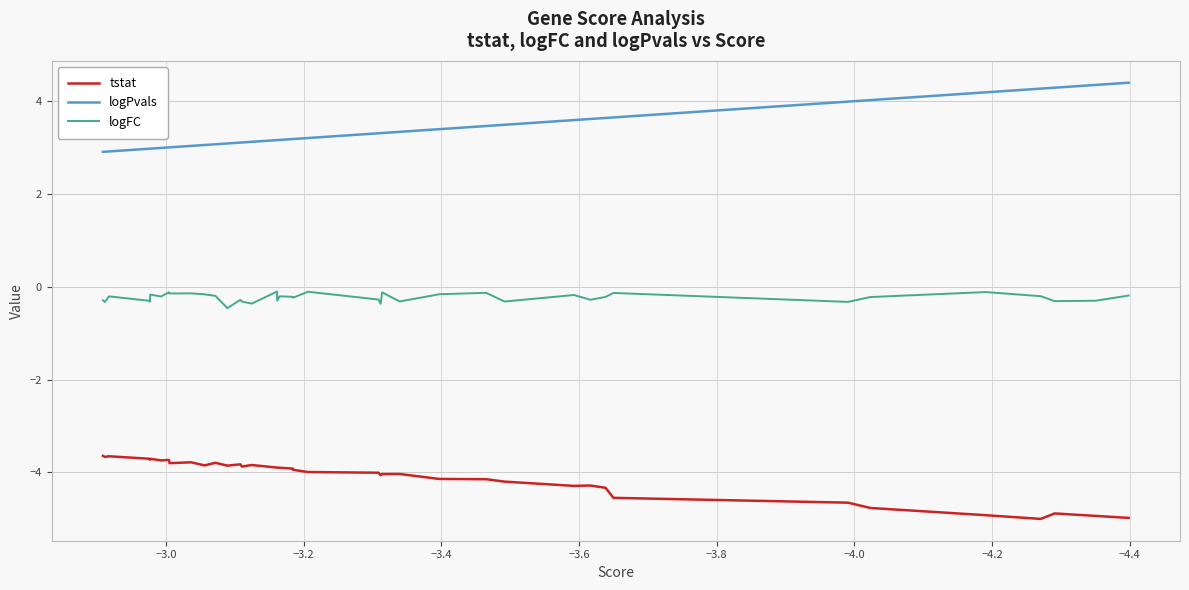

What is the highest value of the tstat series?

-3.6